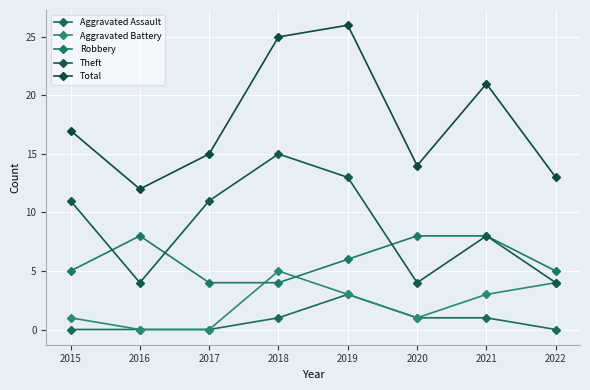

List the labels in order of Aggravated Assault value, smallest first.

2015, 2016, 2017, 2022, 2018, 2020, 2021, 2019